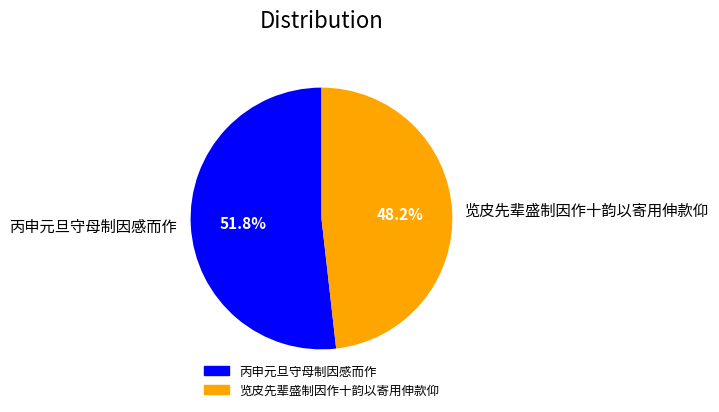

What percentage is the 丙申元旦守母制因感而作 slice, to the nearest percent?

52%